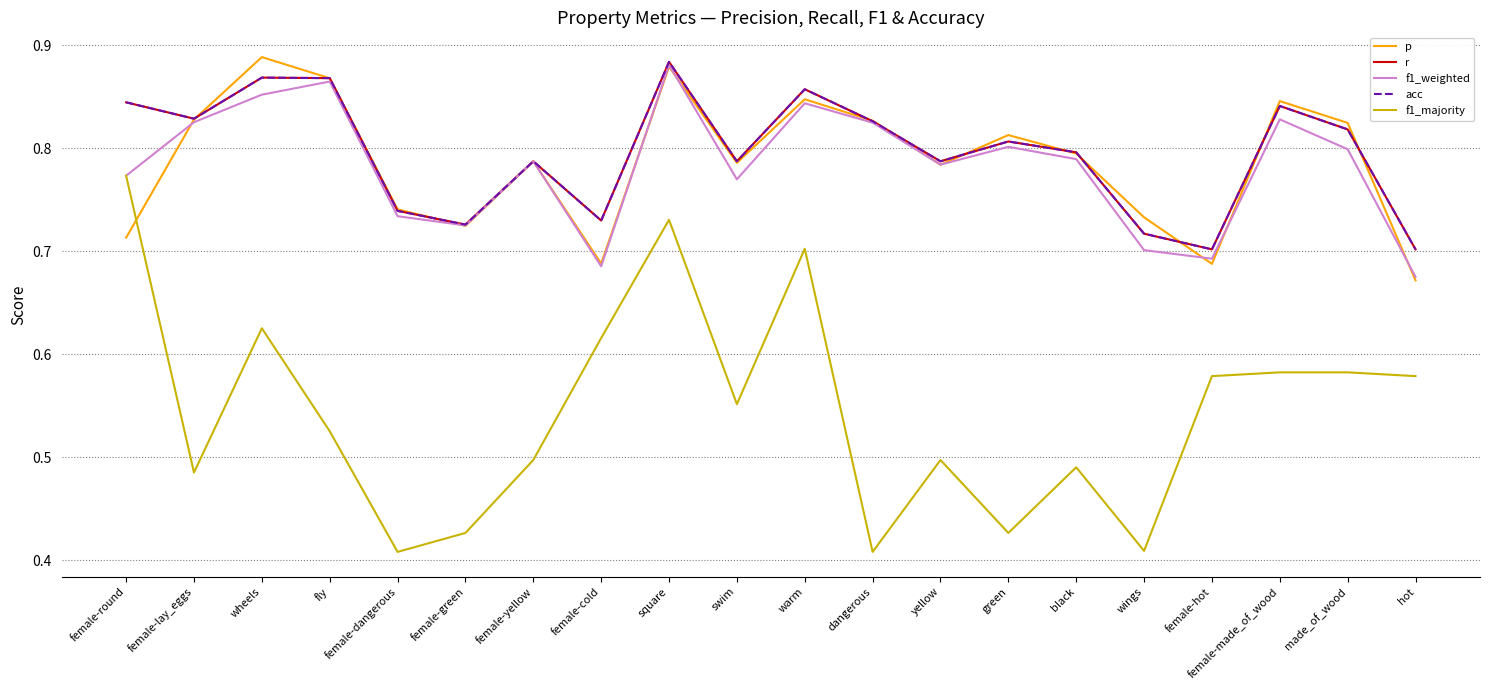

At which label does r reach its minimum?

female-hot